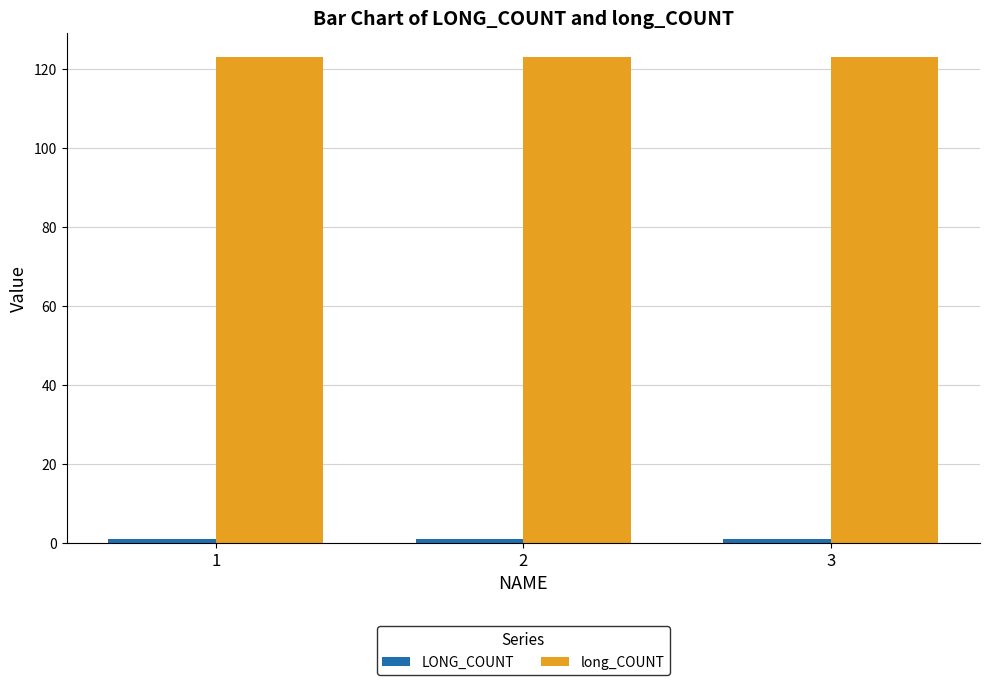

The value of long_COUNT at 2 is 42. True or false?

False